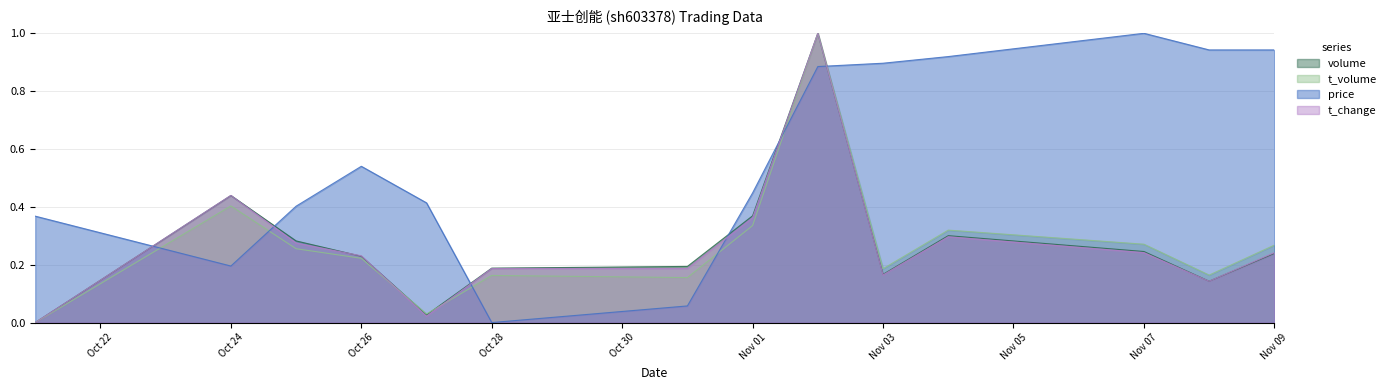

What is the difference between the second highest and minimum values in the volume series?

0.4